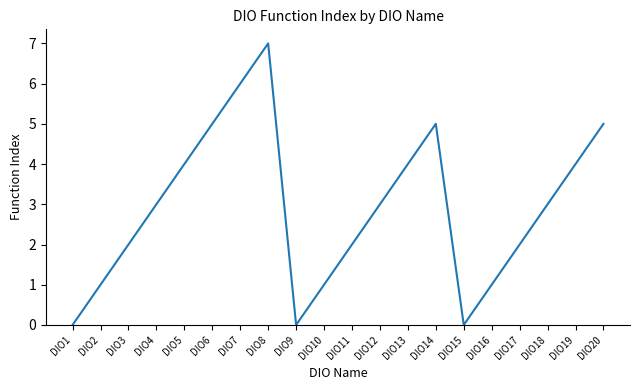

What is the change in value from DIO18 to DIO19?

+1